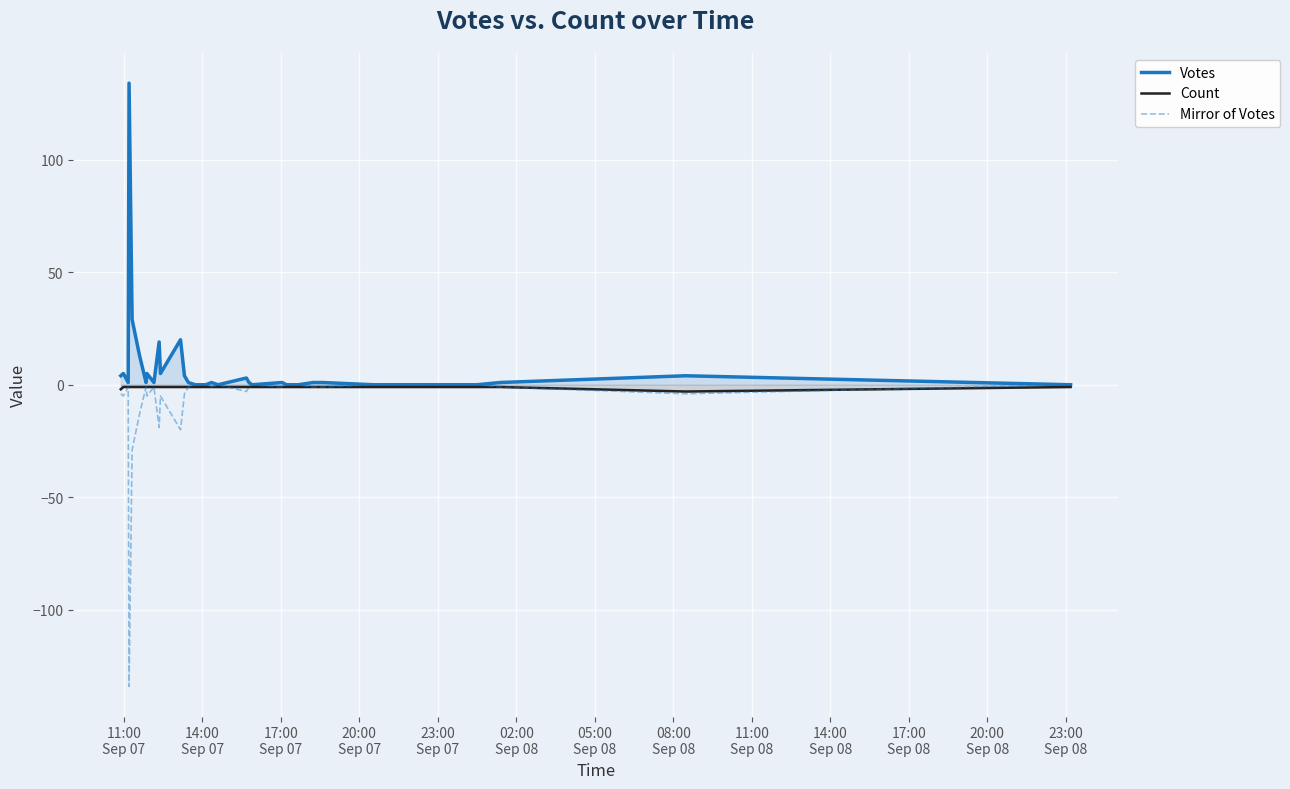

What is the average value of the Votes series?

7